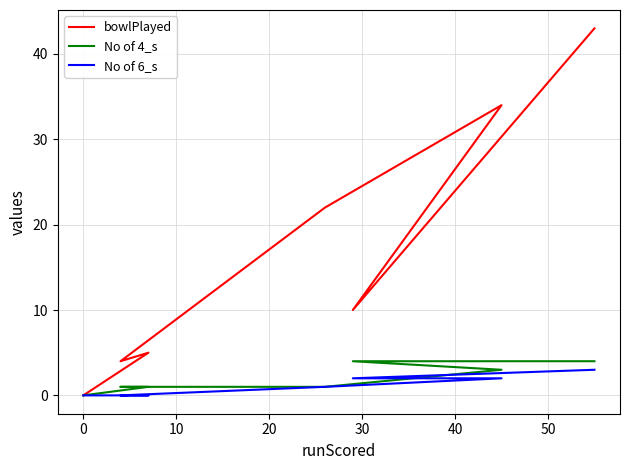

Reading left to right, list all the values displayed in this chart.

bowlPlayed: 43	10	34	22	4	5	0
No of 4_s: 4	4	3	1	1	1	0
No of 6_s: 3	2	2	1	0	0	0